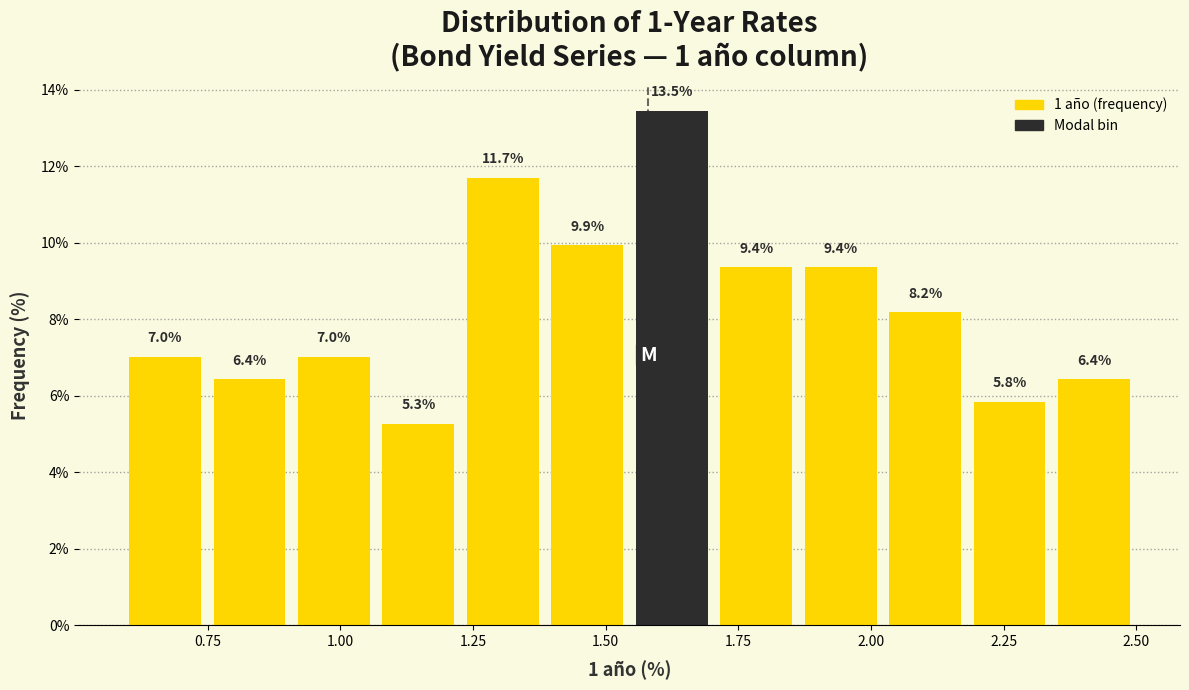

Around what value on the x-axis is the tallest bar? Give the approximate position of its centre, as read against the axis.

1.60